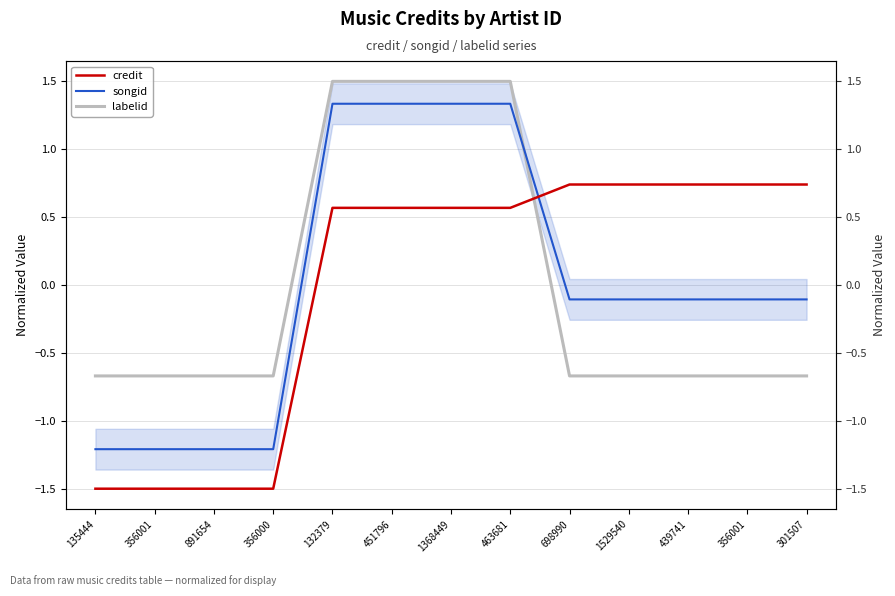

Which series has the largest total across all categories?

credit